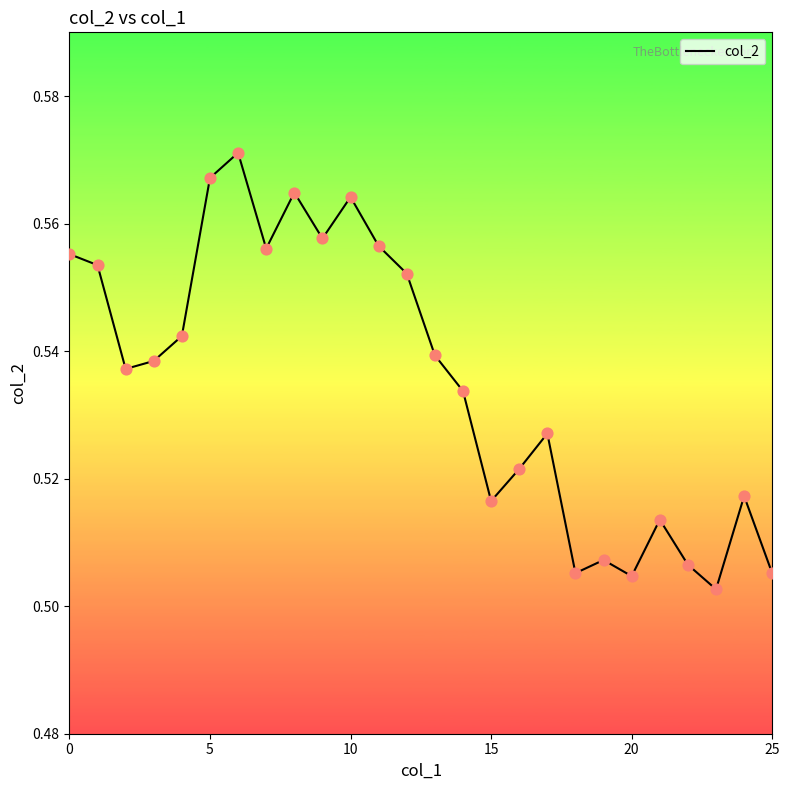

Does the chart have visible grid lines?

No